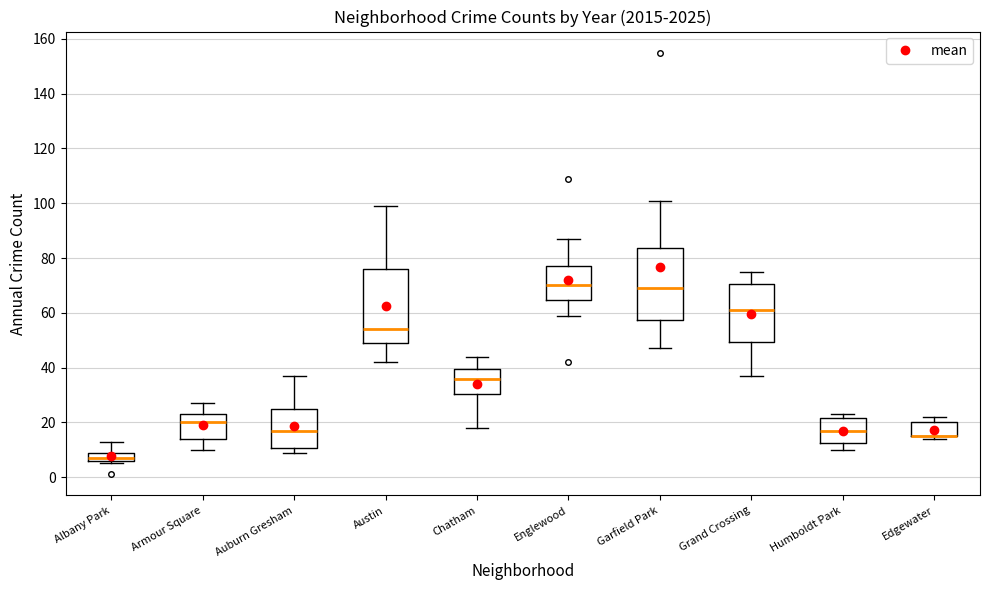

Reading left to right, transcribe this box plot: for each box, give where its median line is, the range the box spans, and where its two whiskers end, as read against the y-axis. The values are not printed on the chart, so give them approximately, as read against the axis.

Albany Park: median 8, box 6 to 10, whiskers 6 (just below the box's lower edge) to 14
Armour Square: median 20, box 14 to 24, whiskers 10 to 28
Auburn Gresham: median 18, box 10 to 26, whiskers 10 (just below the box's lower edge) to 38
Austin: median 54, box 50 to 76, whiskers 42 to 100
Chatham: median 36, box 30 to 40, whiskers 18 to 44
Englewood: median 70, box 64 to 78, whiskers 60 to 88
Garfield Park: median 70, box 58 to 84, whiskers 48 to 102
Grand Crossing: median 62, box 50 to 70, whiskers 38 to 76
Humboldt Park: median 18, box 12 to 22, whiskers 10 to 24
Edgewater: median 16 (drawn on the box's lower edge), box 16 to 20, whiskers 14 to 22